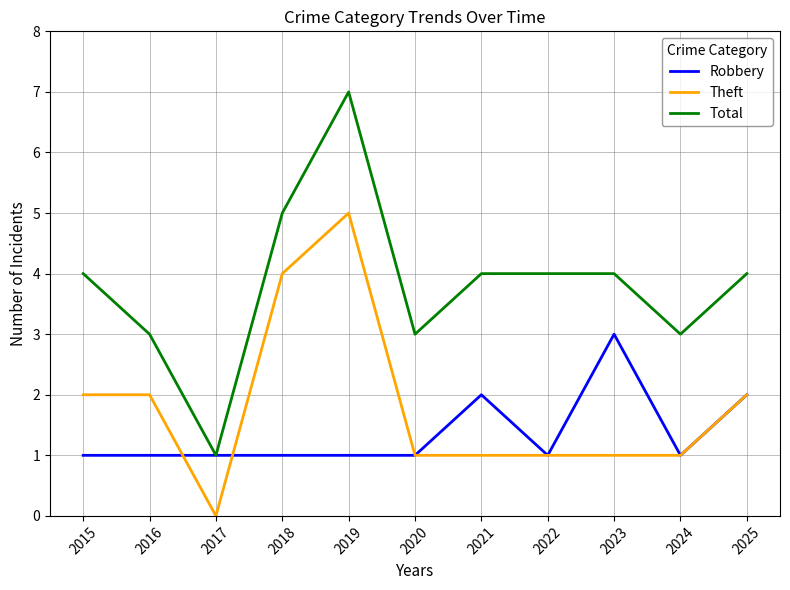

At how many categories does at least one series exceed 6?

1